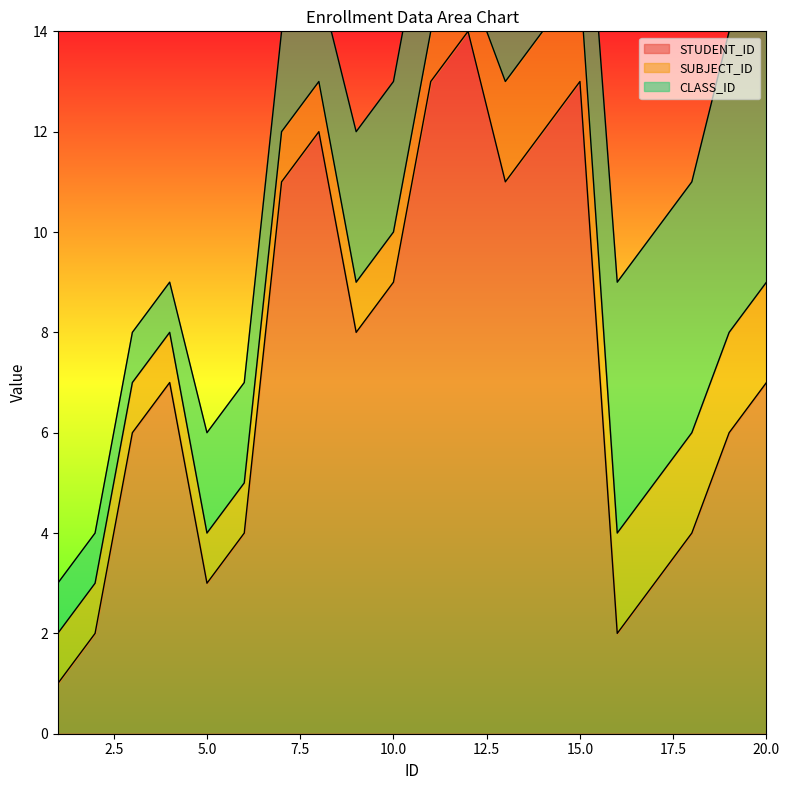

Is the value of CLASS_ID at 18 greater than the value of SUBJECT_ID at 12?

Yes